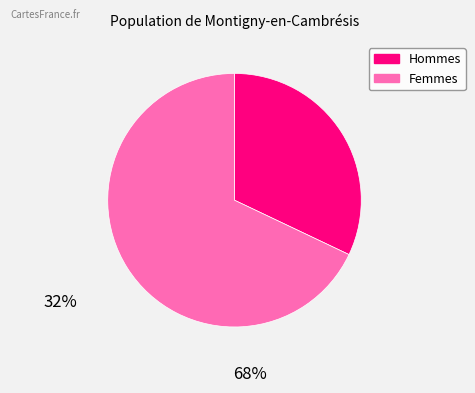

Is there a majority slice in this chart?

Yes